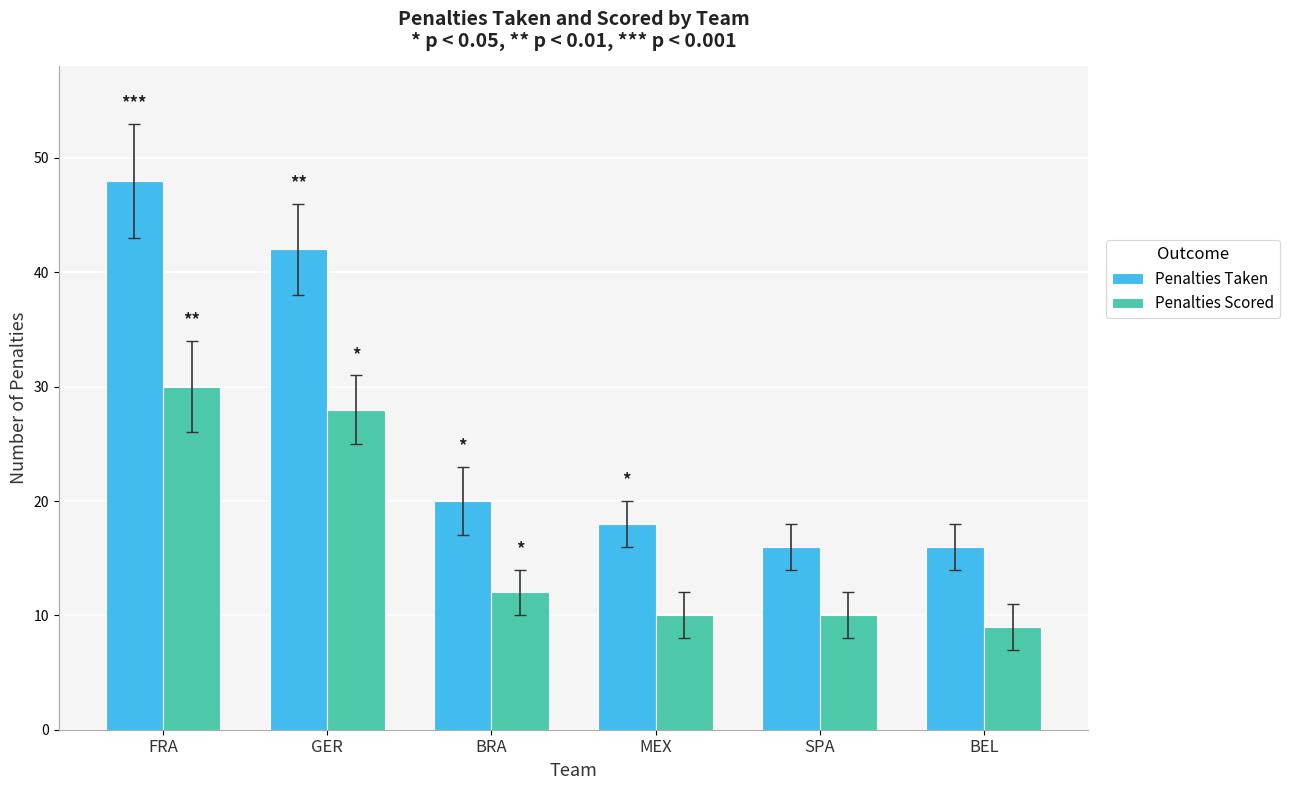

What are all the series names shown in the legend?

Penalties Taken, Penalties Scored